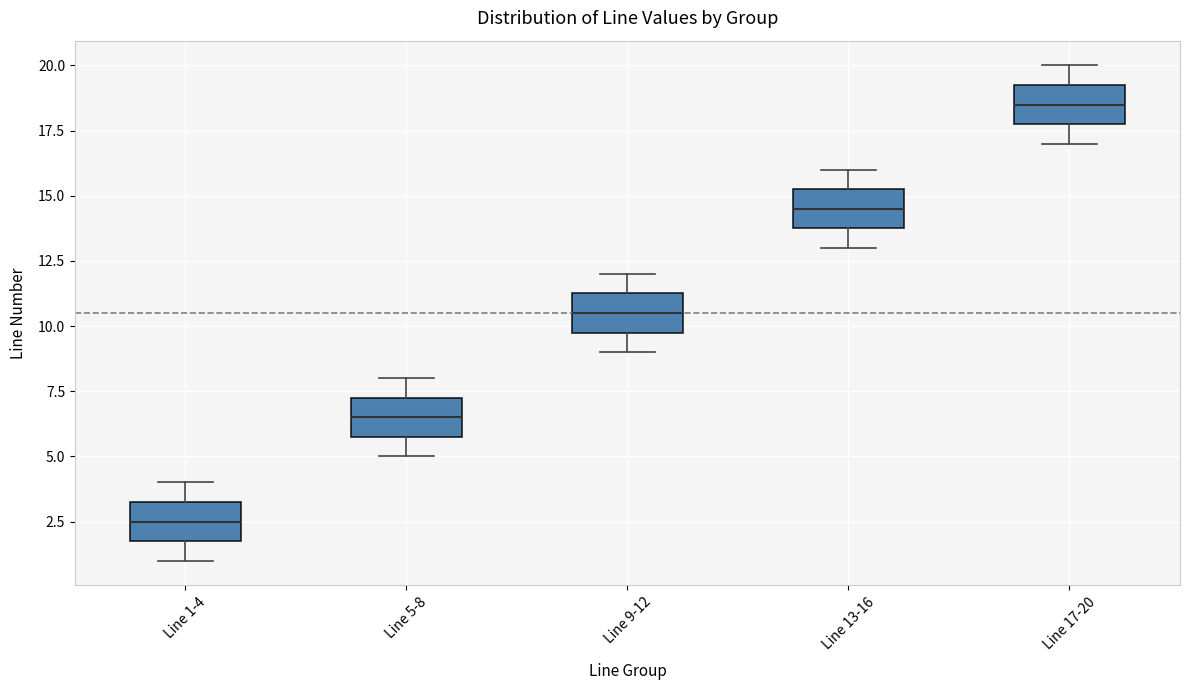

Which box's median line is the lowest?

Line 1-4